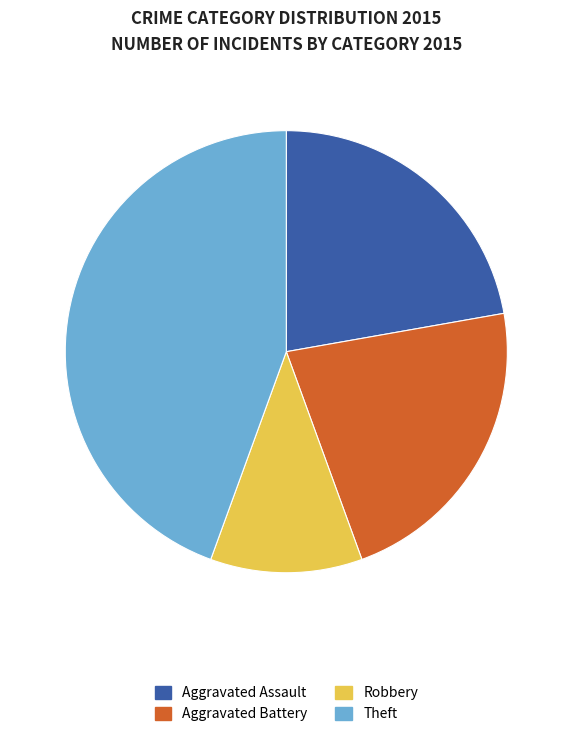

How many slices are in this pie chart?

4